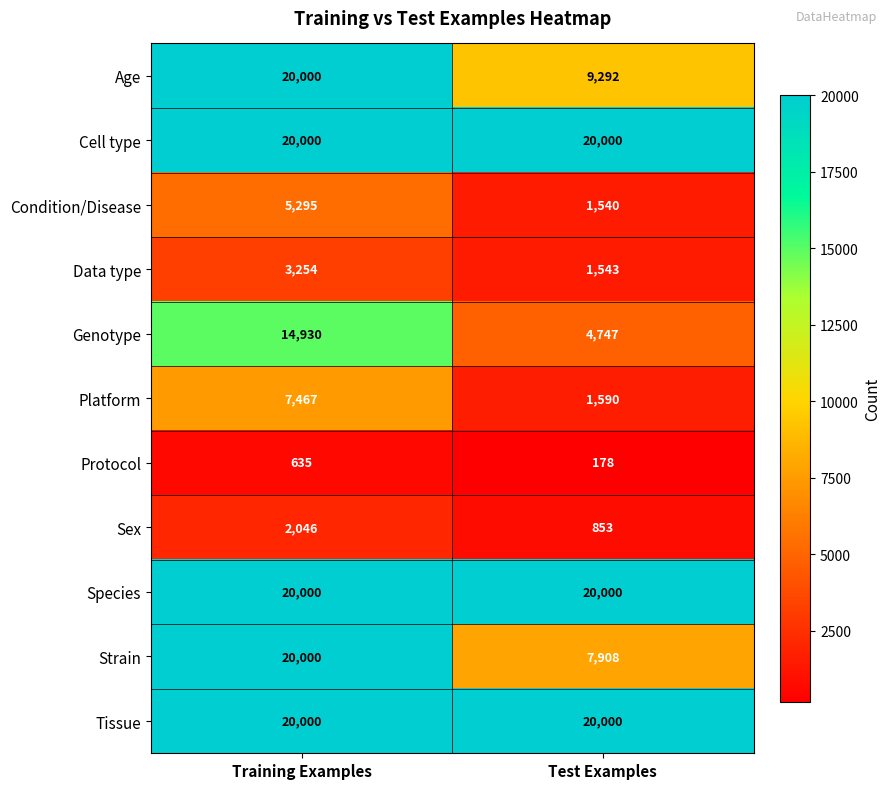

The value of Platform at Test Examples is 1590. True or false?

True